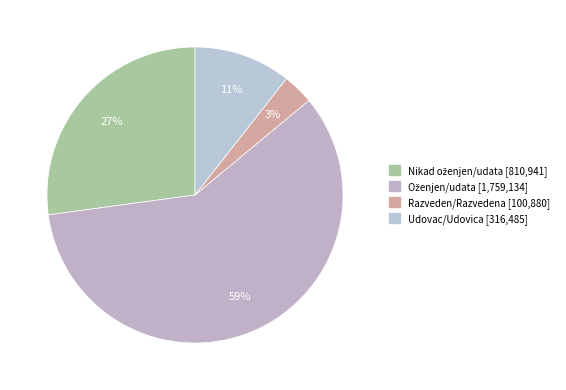

To the nearest percent, what is the difference between the largest and smallest slice percentages?

56%